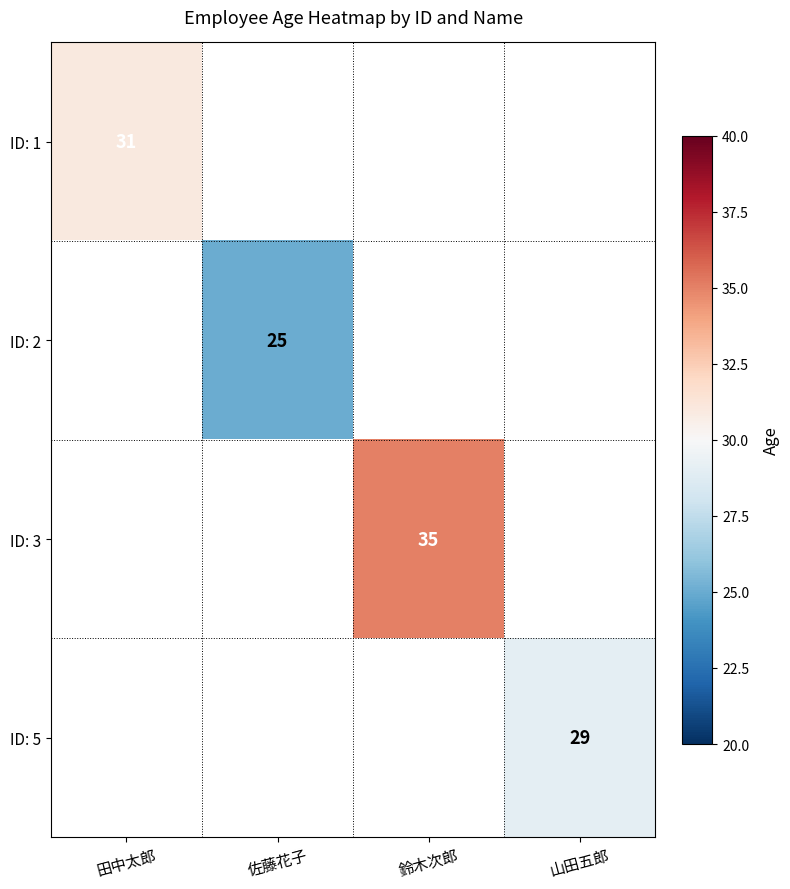

The value of ID: 2 at 佐藤花子 is 25. True or false?

True